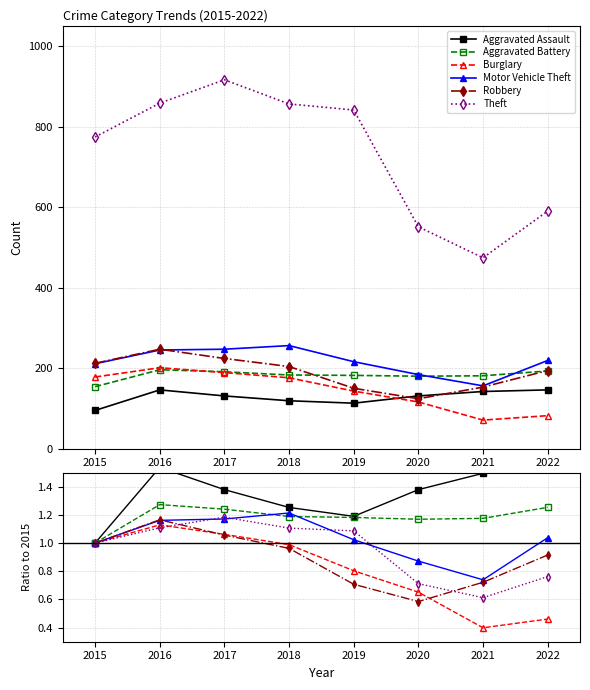

Does the chart display data point markers on the line(s)?

Yes